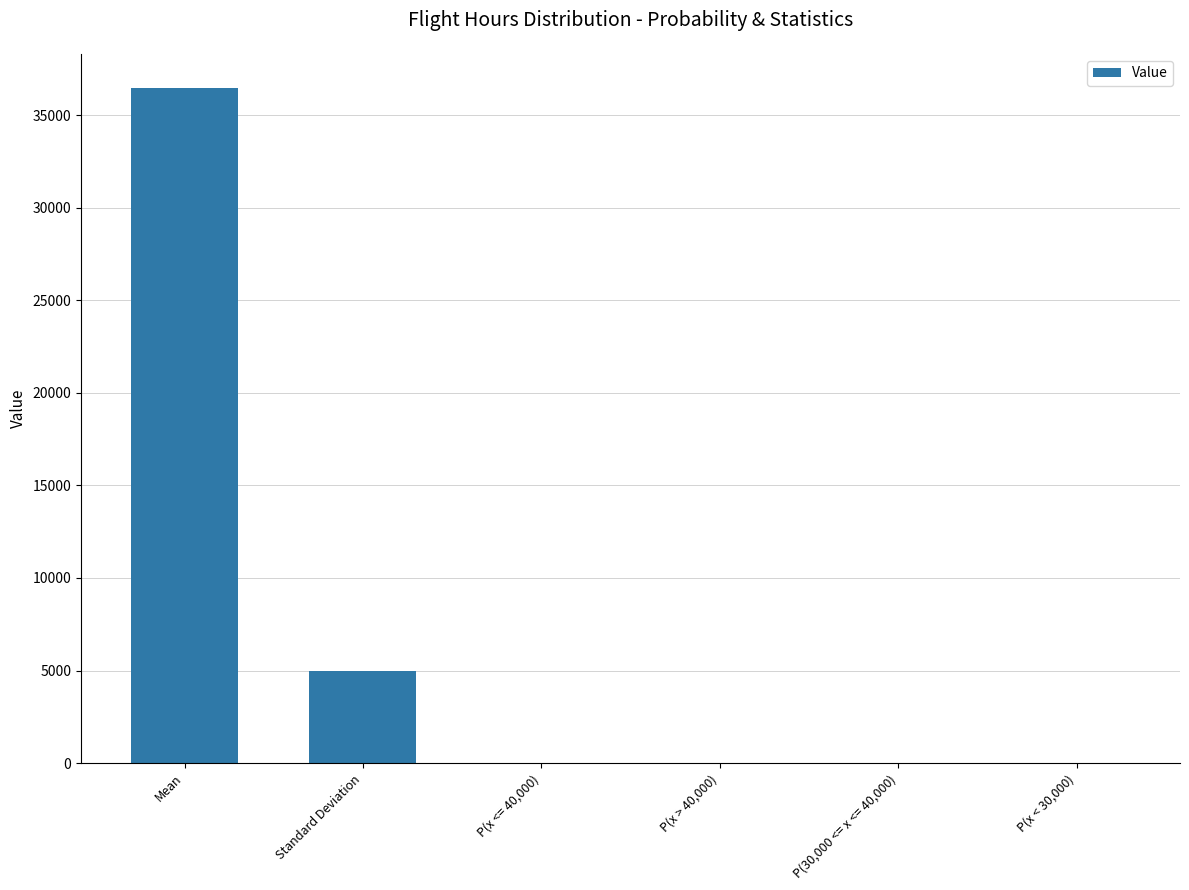

Is it true that the value at Mean is 50645.3?

False